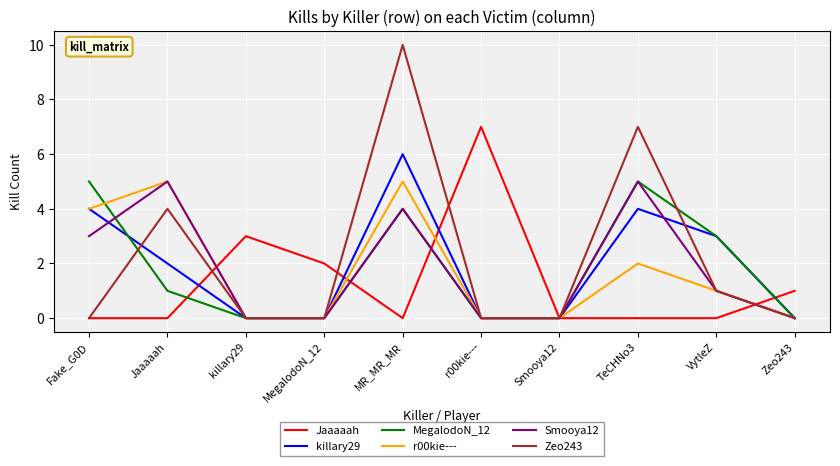

The value of r00kie--- at MR_MR_MR is 2. True or false?

False